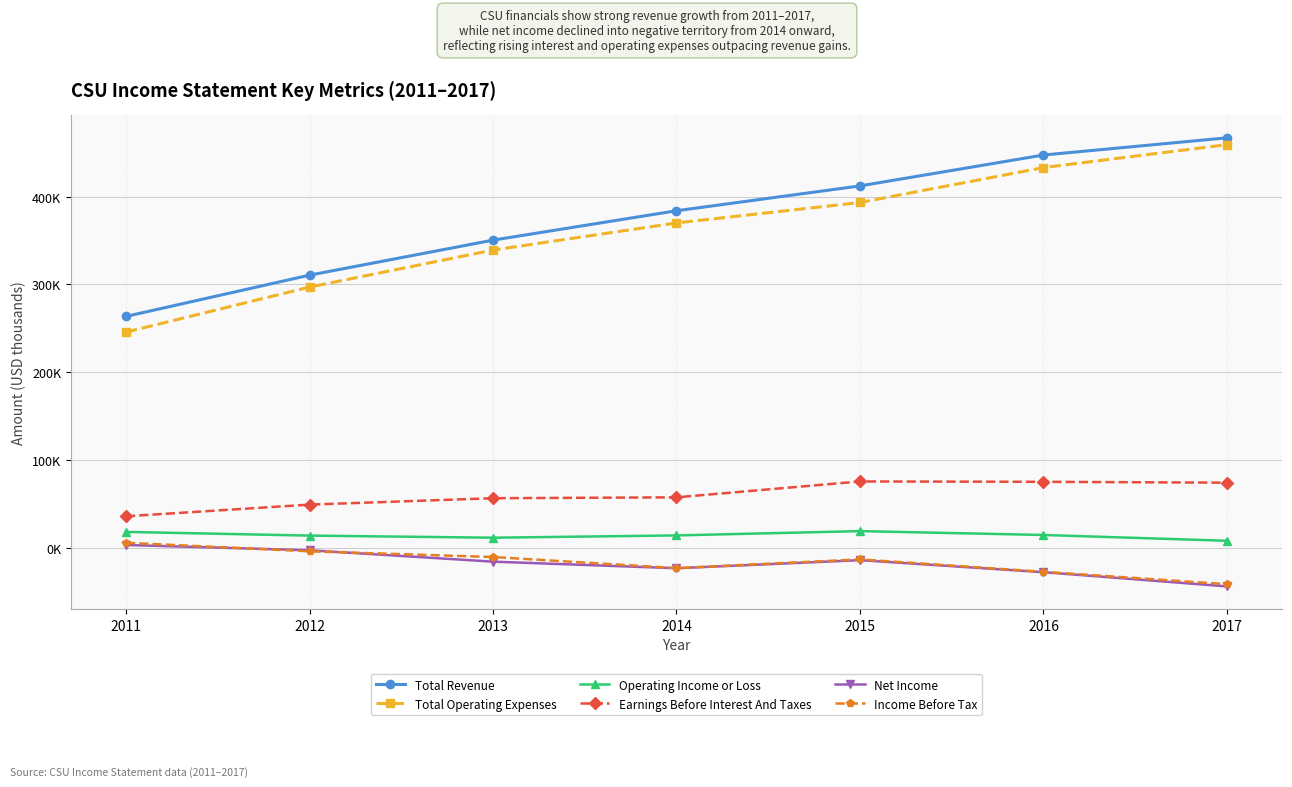

Which category has the lowest value across all series?

2017